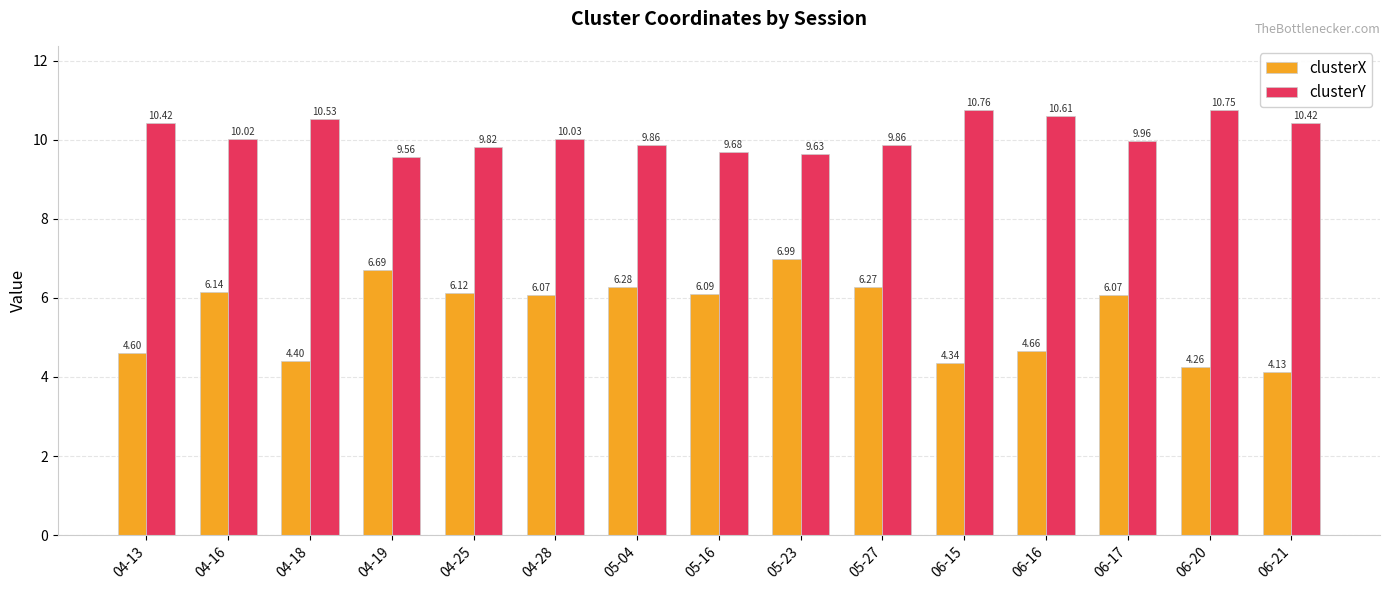

At which label does clusterY first exceed 10?

04-13